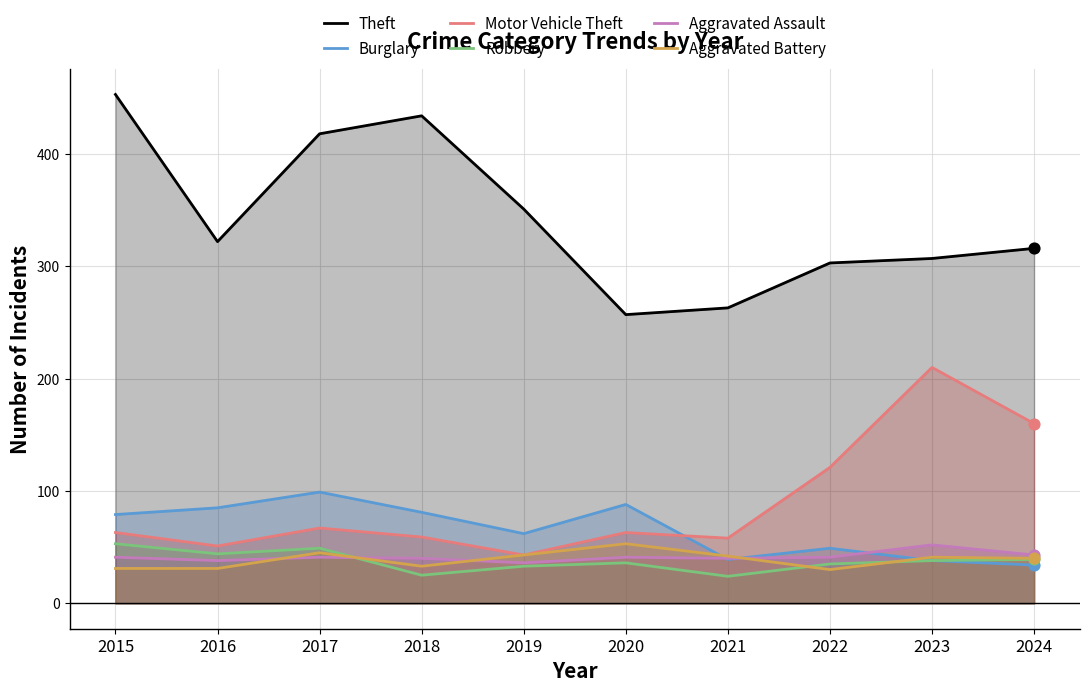

Which series contains the highest Y value?

Theft